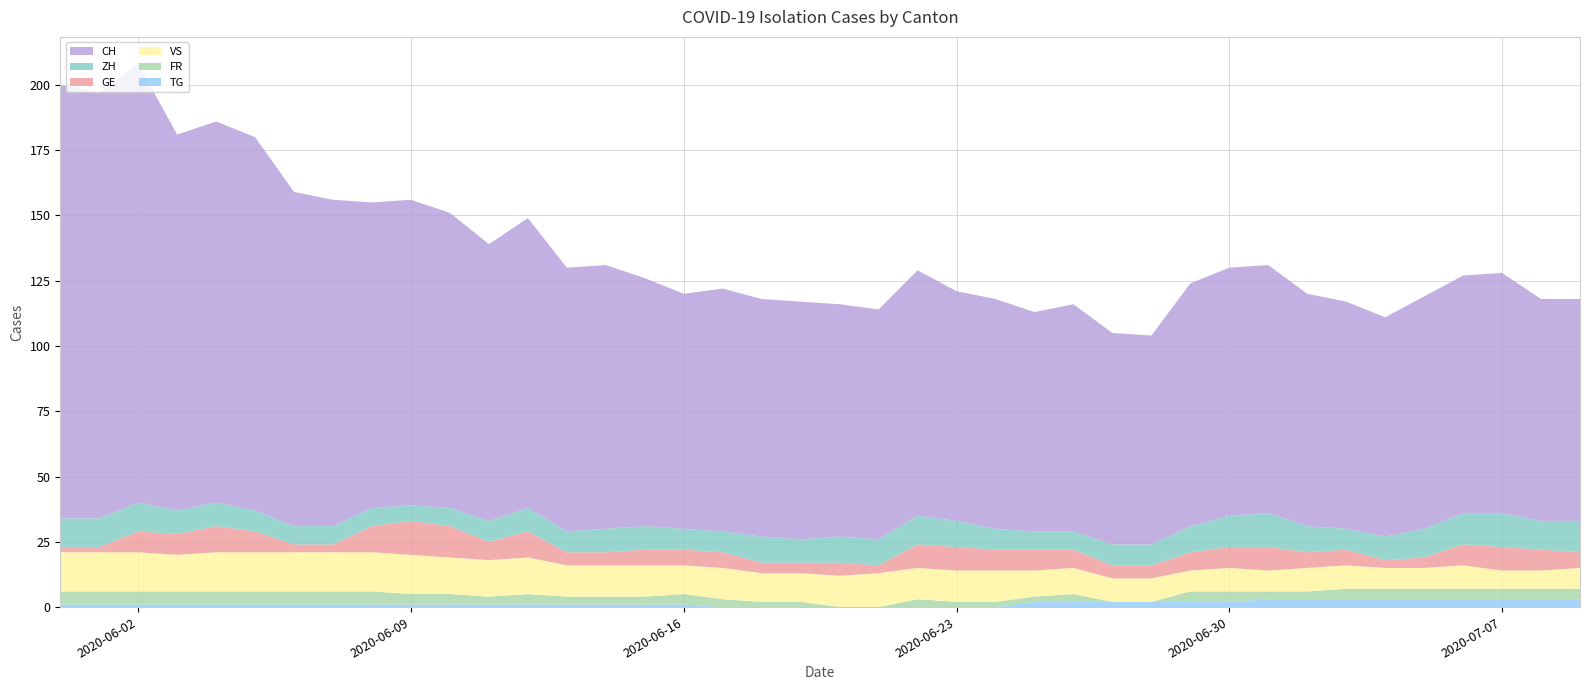

Reading left to right, what are all the values shown in this chart?

CH: 2020-05-31=166	2020-06-01=163	2020-06-02=168	2020-06-03=144	2020-06-04=146	2020-06-05=143	2020-06-06=128	2020-06-07=125	2020-06-08=117	2020-06-09=117	2020-06-10=113	2020-06-11=106	2020-06-12=111	2020-06-13=101	2020-06-14=101	2020-06-15=95	2020-06-16=90	2020-06-17=93	2020-06-18=91	2020-06-19=91	2020-06-20=89	2020-06-21=88	2020-06-22=94	2020-06-23=88	2020-06-24=88	2020-06-25=84	2020-06-26=87	2020-06-27=81	2020-06-28=80	2020-06-29=93	2020-06-30=95	2020-07-01=95	2020-07-02=89	2020-07-03=87	2020-07-04=84	2020-07-05=89	2020-07-06=91	2020-07-07=92	2020-07-08=85	2020-07-09=85
GE: 2020-05-31=2	2020-06-01=2	2020-06-02=8	2020-06-03=8	2020-06-04=10	2020-06-05=8	2020-06-06=3	2020-06-07=3	2020-06-08=10	2020-06-09=13	2020-06-10=12	2020-06-11=7	2020-06-12=10	2020-06-13=5	2020-06-14=5	2020-06-15=6	2020-06-16=6	2020-06-17=6	2020-06-18=4	2020-06-19=4	2020-06-20=5	2020-06-21=3	2020-06-22=9	2020-06-23=9	2020-06-24=8	2020-06-25=8	2020-06-26=7	2020-06-27=5	2020-06-28=5	2020-06-29=7	2020-06-30=8	2020-07-01=9	2020-07-02=6	2020-07-03=6	2020-07-04=3	2020-07-05=4	2020-07-06=8	2020-07-07=9	2020-07-08=8	2020-07-09=6
ZH: 2020-05-31=11	2020-06-01=11	2020-06-02=11	2020-06-03=9	2020-06-04=9	2020-06-05=8	2020-06-06=7	2020-06-07=7	2020-06-08=7	2020-06-09=6	2020-06-10=7	2020-06-11=8	2020-06-12=9	2020-06-13=8	2020-06-14=9	2020-06-15=9	2020-06-16=8	2020-06-17=8	2020-06-18=10	2020-06-19=9	2020-06-20=10	2020-06-21=10	2020-06-22=11	2020-06-23=10	2020-06-24=8	2020-06-25=7	2020-06-26=7	2020-06-27=8	2020-06-28=8	2020-06-29=10	2020-06-30=12	2020-07-01=13	2020-07-02=10	2020-07-03=8	2020-07-04=9	2020-07-05=11	2020-07-06=12	2020-07-07=13	2020-07-08=11	2020-07-09=12
FR: 2020-05-31=5	2020-06-01=5	2020-06-02=5	2020-06-03=5	2020-06-04=5	2020-06-05=5	2020-06-06=5	2020-06-07=5	2020-06-08=5	2020-06-09=4	2020-06-10=4	2020-06-11=3	2020-06-12=4	2020-06-13=3	2020-06-14=3	2020-06-15=3	2020-06-16=4	2020-06-17=3	2020-06-18=2	2020-06-19=2	2020-06-20=0	2020-06-21=0	2020-06-22=3	2020-06-23=2	2020-06-24=2	2020-06-25=2	2020-06-26=3	2020-06-27=0	2020-06-28=0	2020-06-29=4	2020-06-30=4	2020-07-01=3	2020-07-02=3	2020-07-03=4	2020-07-04=4	2020-07-05=4	2020-07-06=4	2020-07-07=4	2020-07-08=4	2020-07-09=4
VS: 2020-05-31=15	2020-06-01=15	2020-06-02=15	2020-06-03=14	2020-06-04=15	2020-06-05=15	2020-06-06=15	2020-06-07=15	2020-06-08=15	2020-06-09=15	2020-06-10=14	2020-06-11=14	2020-06-12=14	2020-06-13=12	2020-06-14=12	2020-06-15=12	2020-06-16=11	2020-06-17=12	2020-06-18=11	2020-06-19=11	2020-06-20=12	2020-06-21=13	2020-06-22=12	2020-06-23=12	2020-06-24=12	2020-06-25=10	2020-06-26=10	2020-06-27=9	2020-06-28=9	2020-06-29=8	2020-06-30=9	2020-07-01=8	2020-07-02=9	2020-07-03=9	2020-07-04=8	2020-07-05=8	2020-07-06=9	2020-07-07=7	2020-07-08=7	2020-07-09=8
TG: 2020-05-31=1	2020-06-01=1	2020-06-02=1	2020-06-03=1	2020-06-04=1	2020-06-05=1	2020-06-06=1	2020-06-07=1	2020-06-08=1	2020-06-09=1	2020-06-10=1	2020-06-11=1	2020-06-12=1	2020-06-13=1	2020-06-14=1	2020-06-15=1	2020-06-16=1	2020-06-17=0	2020-06-18=0	2020-06-19=0	2020-06-20=0	2020-06-21=0	2020-06-22=0	2020-06-23=0	2020-06-24=0	2020-06-25=2	2020-06-26=2	2020-06-27=2	2020-06-28=2	2020-06-29=2	2020-06-30=2	2020-07-01=3	2020-07-02=3	2020-07-03=3	2020-07-04=3	2020-07-05=3	2020-07-06=3	2020-07-07=3	2020-07-08=3	2020-07-09=3